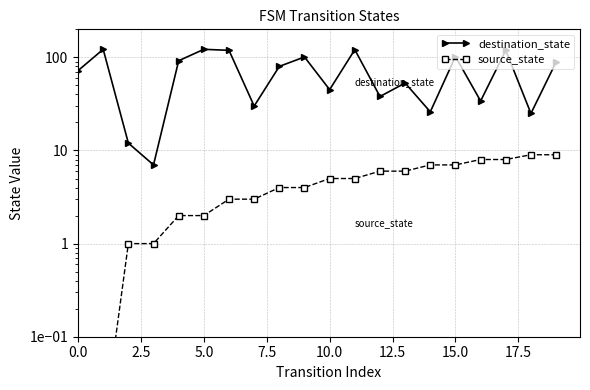

What is the spread (max minus min) of values at 16?

26.0